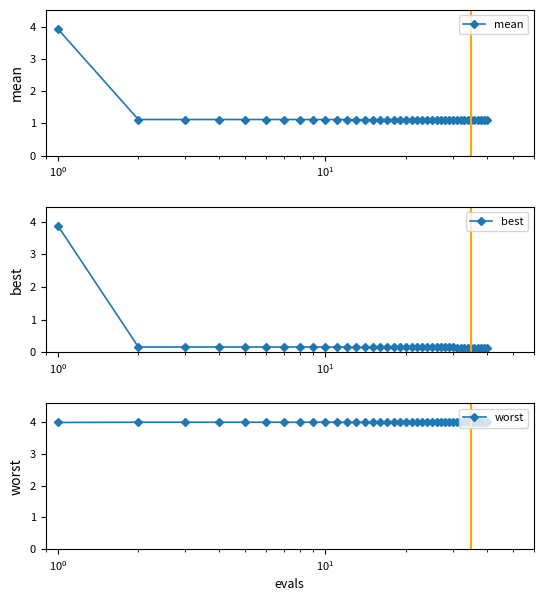

List the series in order of their overall mean, lowest first.

best, mean, worst